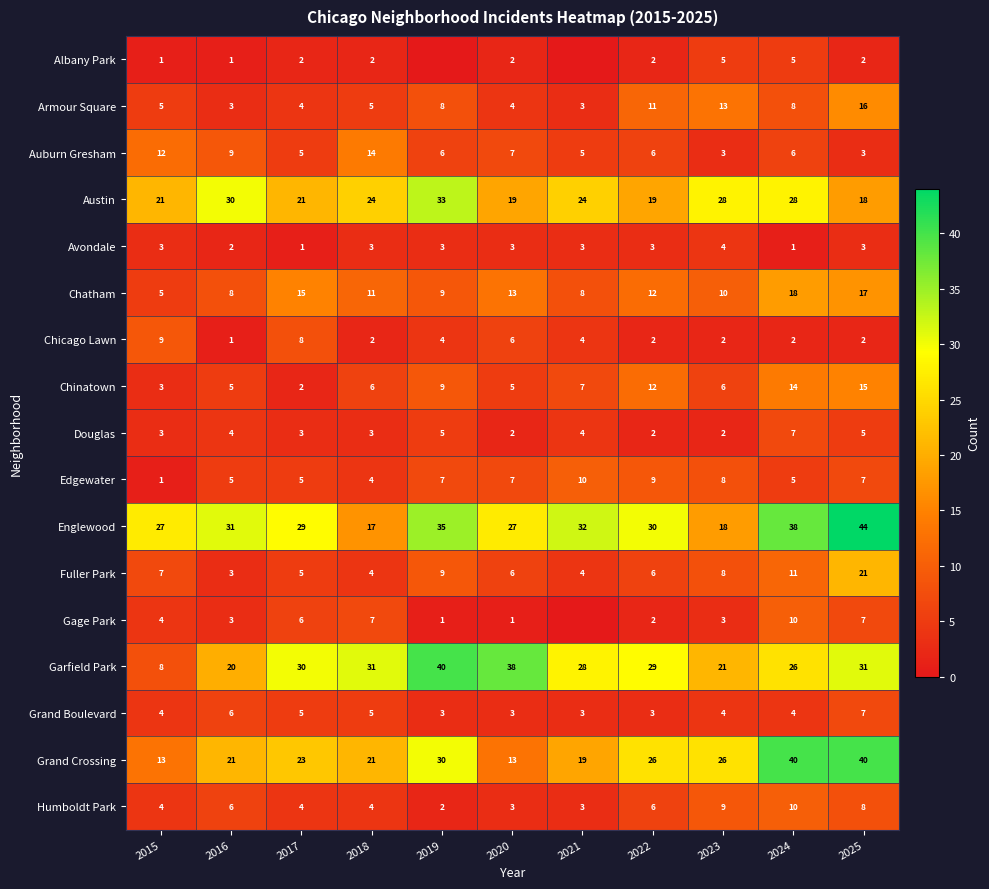

What is the approximate value of Chinatown at 2019, to the nearest 5?

10